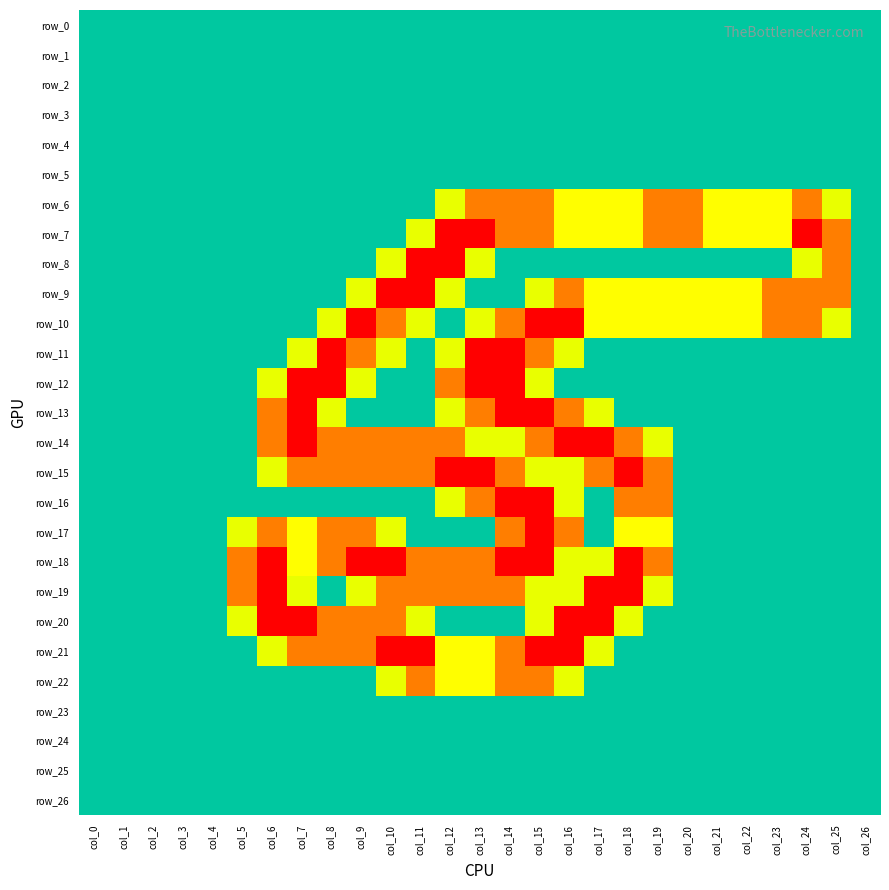

Reading right to left, list all the values displayed in this chart.

row_0: 0.0	0.0	0.0	0.0	0.0	0.0	0.0	0.0	0.0	0.0	0.0	0.0	0.0	0.0	0.0	0.0	0.0	0.0	0.0	0.0	0.0	0.0	0.0	0.0	0.0	0.0	0.0
row_1: 0.0	0.0	0.0	0.0	0.0	0.0	0.0	0.0	0.0	0.0	0.0	0.0	0.0	0.0	0.0	0.0	0.0	0.0	0.0	0.0	0.0	0.0	0.0	0.0	0.0	0.0	0.0
row_2: 0.0	0.0	0.0	0.0	0.0	0.0	0.0	0.0	0.0	0.0	0.0	0.0	0.0	0.0	0.0	0.0	0.0	0.0	0.0	0.0	0.0	0.0	0.0	0.0	0.0	0.0	0.0
row_3: 0.0	0.0	0.0	0.0	0.0	0.0	0.0	0.0	0.0	0.0	0.0	0.0	0.0	0.0	0.0	0.0	0.0	0.0	0.0	0.0	0.0	0.0	0.0	0.0	0.0	0.0	0.0
row_4: 0.0	0.0	0.0	0.0	0.0	0.0	0.0	0.0	0.0	0.0	0.0	0.0	0.0	0.0	0.0	0.0	0.0	0.0	0.0	0.0	0.0	0.0	0.0	0.0	0.0	0.0	0.0
row_5: 0.0	0.0	0.0	0.0	0.0	0.0	0.0	0.0	0.0	0.0	0.0	0.0	0.0	0.0	0.0	0.0	0.0	0.0	0.0	0.0	0.0	0.0	0.0	0.0	0.0	0.0	0.0
row_6: 0.0	0.8	1.5	1.0	1.0	1.0	1.5	1.5	1.0	1.0	1.0	1.5	1.5	1.5	0.8	0.0	0.0	0.0	0.0	0.0	0.0	0.0	0.0	0.0	0.0	0.0	0.0
row_7: 0.0	1.5	2.0	1.0	1.0	1.0	1.5	1.5	1.0	1.0	1.0	1.5	1.5	2.0	2.0	0.8	0.0	0.0	0.0	0.0	0.0	0.0	0.0	0.0	0.0	0.0	0.0
row_8: 0.0	1.5	0.8	0.0	0.0	0.0	0.0	0.0	0.0	0.0	0.0	0.0	0.0	0.8	2.0	2.0	0.8	0.0	0.0	0.0	0.0	0.0	0.0	0.0	0.0	0.0	0.0
row_9: 0.0	1.5	1.5	1.5	1.0	1.0	1.0	1.0	1.0	1.0	1.5	0.8	0.0	0.0	0.8	2.0	2.0	0.8	0.0	0.0	0.0	0.0	0.0	0.0	0.0	0.0	0.0
row_10: 0.0	0.8	1.5	1.5	1.0	1.0	1.0	1.0	1.0	1.0	2.0	2.0	1.5	0.8	0.0	0.8	1.5	2.0	0.8	0.0	0.0	0.0	0.0	0.0	0.0	0.0	0.0
row_11: 0.0	0.0	0.0	0.0	0.0	0.0	0.0	0.0	0.0	0.0	0.8	1.5	2.0	2.0	0.8	0.0	0.8	1.5	2.0	0.8	0.0	0.0	0.0	0.0	0.0	0.0	0.0
row_12: 0.0	0.0	0.0	0.0	0.0	0.0	0.0	0.0	0.0	0.0	0.0	0.8	2.0	2.0	1.5	0.0	0.0	0.8	2.0	2.0	0.8	0.0	0.0	0.0	0.0	0.0	0.0
row_13: 0.0	0.0	0.0	0.0	0.0	0.0	0.0	0.0	0.0	0.8	1.5	2.0	2.0	1.5	0.8	0.0	0.0	0.0	0.8	2.0	1.5	0.0	0.0	0.0	0.0	0.0	0.0
row_14: 0.0	0.0	0.0	0.0	0.0	0.0	0.0	0.8	1.5	2.0	2.0	1.5	0.8	0.8	1.5	1.5	1.5	1.5	1.5	2.0	1.5	0.0	0.0	0.0	0.0	0.0	0.0
row_15: 0.0	0.0	0.0	0.0	0.0	0.0	0.0	1.5	2.0	1.5	0.8	0.8	1.5	2.0	2.0	1.5	1.5	1.5	1.5	1.5	0.8	0.0	0.0	0.0	0.0	0.0	0.0
row_16: 0.0	0.0	0.0	0.0	0.0	0.0	0.0	1.5	1.5	0.0	0.8	2.0	2.0	1.5	0.8	0.0	0.0	0.0	0.0	0.0	0.0	0.0	0.0	0.0	0.0	0.0	0.0
row_17: 0.0	0.0	0.0	0.0	0.0	0.0	0.0	1.0	1.0	0.0	1.5	2.0	1.5	0.0	0.0	0.0	0.8	1.5	1.5	1.0	1.5	0.8	0.0	0.0	0.0	0.0	0.0
row_18: 0.0	0.0	0.0	0.0	0.0	0.0	0.0	1.5	2.0	0.8	0.8	2.0	2.0	1.5	1.5	1.5	2.0	2.0	1.5	1.0	2.0	1.5	0.0	0.0	0.0	0.0	0.0
row_19: 0.0	0.0	0.0	0.0	0.0	0.0	0.0	0.8	2.0	2.0	0.8	0.8	1.5	1.5	1.5	1.5	1.5	0.8	0.0	0.8	2.0	1.5	0.0	0.0	0.0	0.0	0.0
row_20: 0.0	0.0	0.0	0.0	0.0	0.0	0.0	0.0	0.8	2.0	2.0	0.8	0.0	0.0	0.0	0.8	1.5	1.5	1.5	2.0	2.0	0.8	0.0	0.0	0.0	0.0	0.0
row_21: 0.0	0.0	0.0	0.0	0.0	0.0	0.0	0.0	0.0	0.8	2.0	2.0	1.5	1.0	1.0	2.0	2.0	1.5	1.5	1.5	0.8	0.0	0.0	0.0	0.0	0.0	0.0
row_22: 0.0	0.0	0.0	0.0	0.0	0.0	0.0	0.0	0.0	0.0	0.8	1.5	1.5	1.0	1.0	1.5	0.8	0.0	0.0	0.0	0.0	0.0	0.0	0.0	0.0	0.0	0.0
row_23: 0.0	0.0	0.0	0.0	0.0	0.0	0.0	0.0	0.0	0.0	0.0	0.0	0.0	0.0	0.0	0.0	0.0	0.0	0.0	0.0	0.0	0.0	0.0	0.0	0.0	0.0	0.0
row_24: 0.0	0.0	0.0	0.0	0.0	0.0	0.0	0.0	0.0	0.0	0.0	0.0	0.0	0.0	0.0	0.0	0.0	0.0	0.0	0.0	0.0	0.0	0.0	0.0	0.0	0.0	0.0
row_25: 0.0	0.0	0.0	0.0	0.0	0.0	0.0	0.0	0.0	0.0	0.0	0.0	0.0	0.0	0.0	0.0	0.0	0.0	0.0	0.0	0.0	0.0	0.0	0.0	0.0	0.0	0.0
row_26: 0.0	0.0	0.0	0.0	0.0	0.0	0.0	0.0	0.0	0.0	0.0	0.0	0.0	0.0	0.0	0.0	0.0	0.0	0.0	0.0	0.0	0.0	0.0	0.0	0.0	0.0	0.0